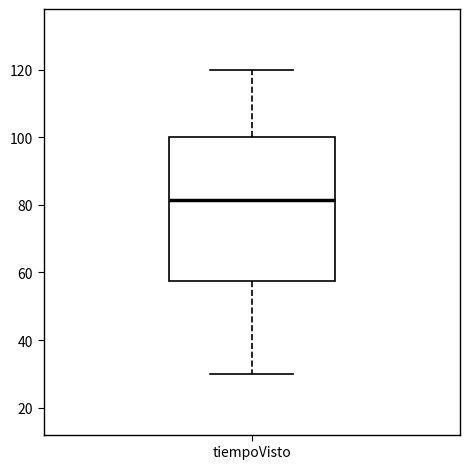

Where does the lower whisker of the box for tiempoVisto end on the y-axis? The values are not printed on the chart, so give them approximately, as read against the axis.

30